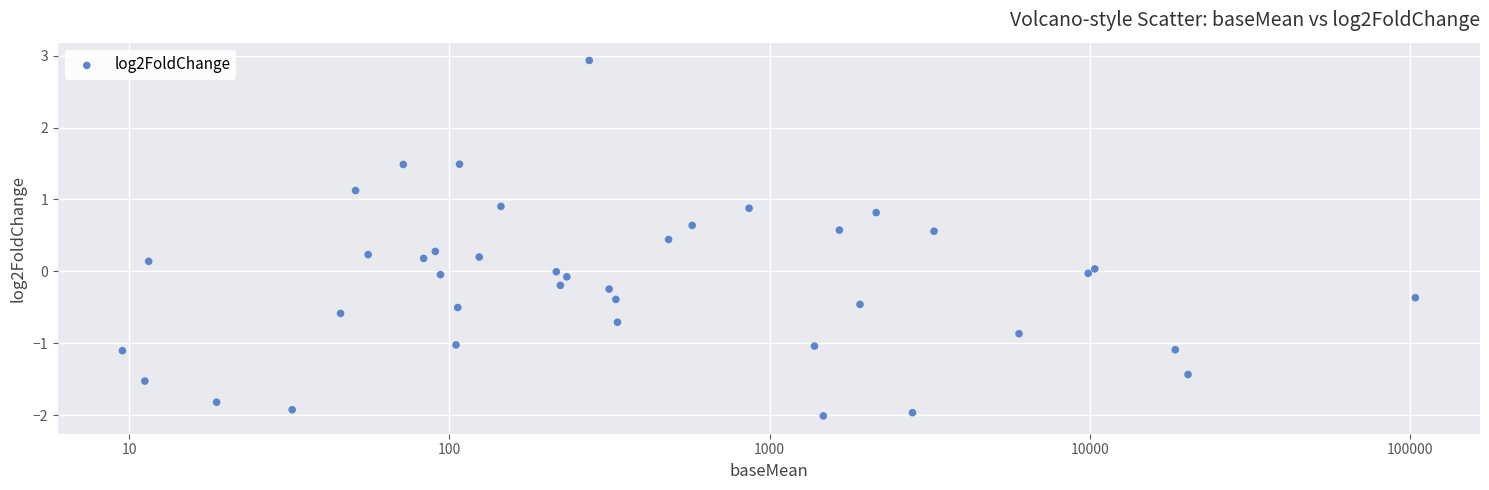

What is the range of Y values (max minus min)?

4.9